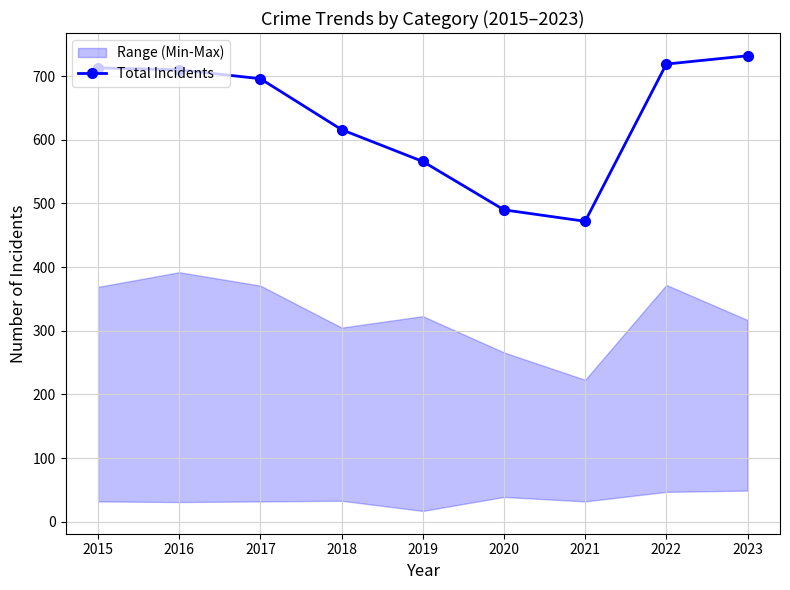

What is the minimum value shown in the chart?

472